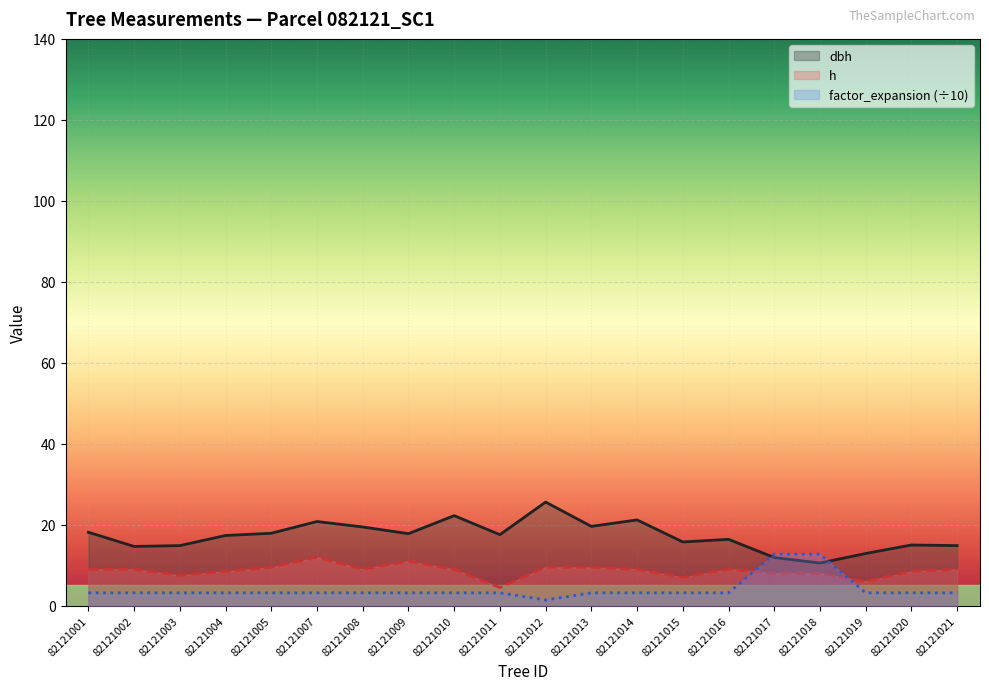

List the labels in order of h value, largest first.

82121007, 82121009, 82121005, 82121012, 82121013, 82121001, 82121002, 82121008, 82121010, 82121014, 82121016, 82121021, 82121004, 82121020, 82121017, 82121018, 82121003, 82121015, 82121019, 82121011